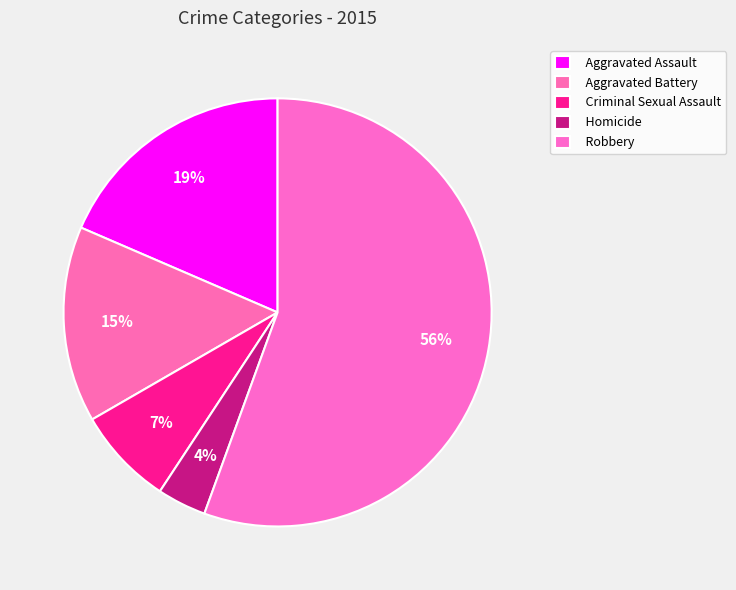

To the nearest percent, what is the combined percentage of Aggravated Battery and Criminal Sexual Assault?

22%